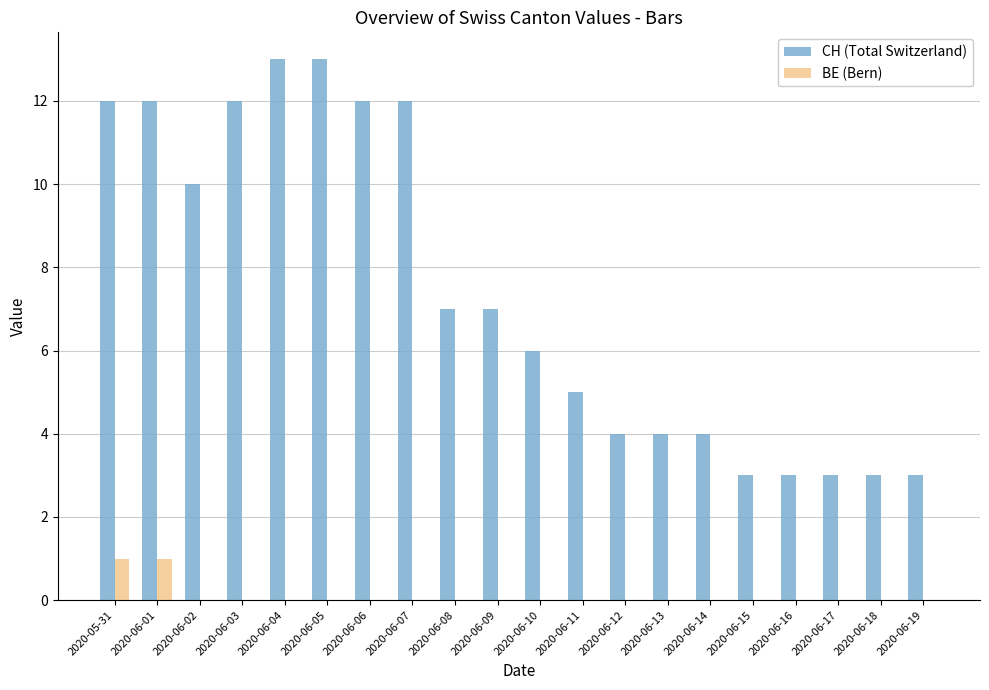

At which label does CH (Total Switzerland) first exceed 7?

2020-05-31